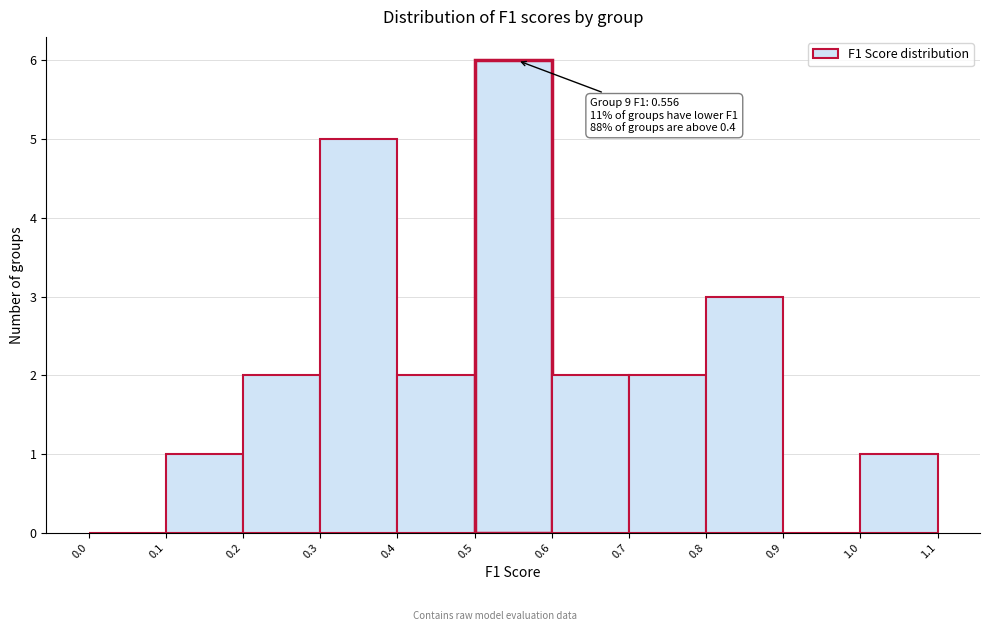

Over which range of the x-axis is the bar tallest?

0.5 to 0.6